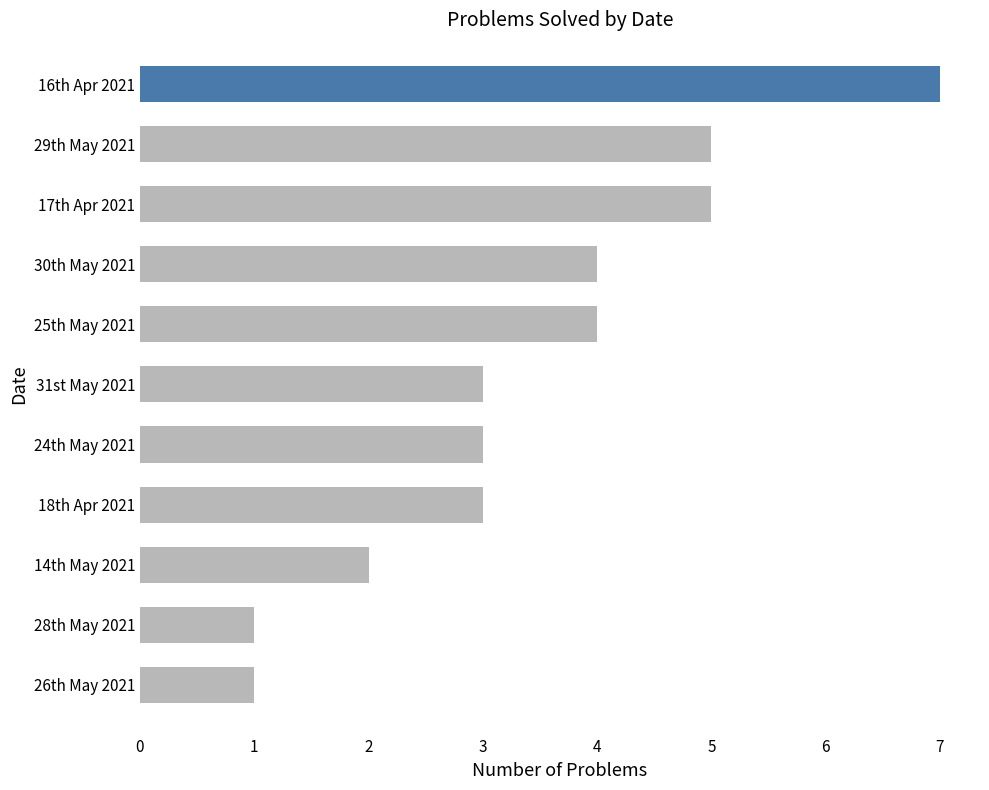

Which label corresponds to the largest value in the chart?

16th Apr 2021